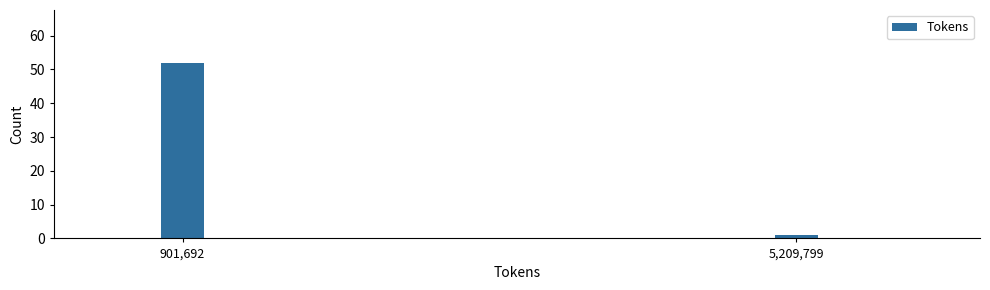

Reading left to right, what are all the values shown in this chart?

901,692=52	5,209,799=1